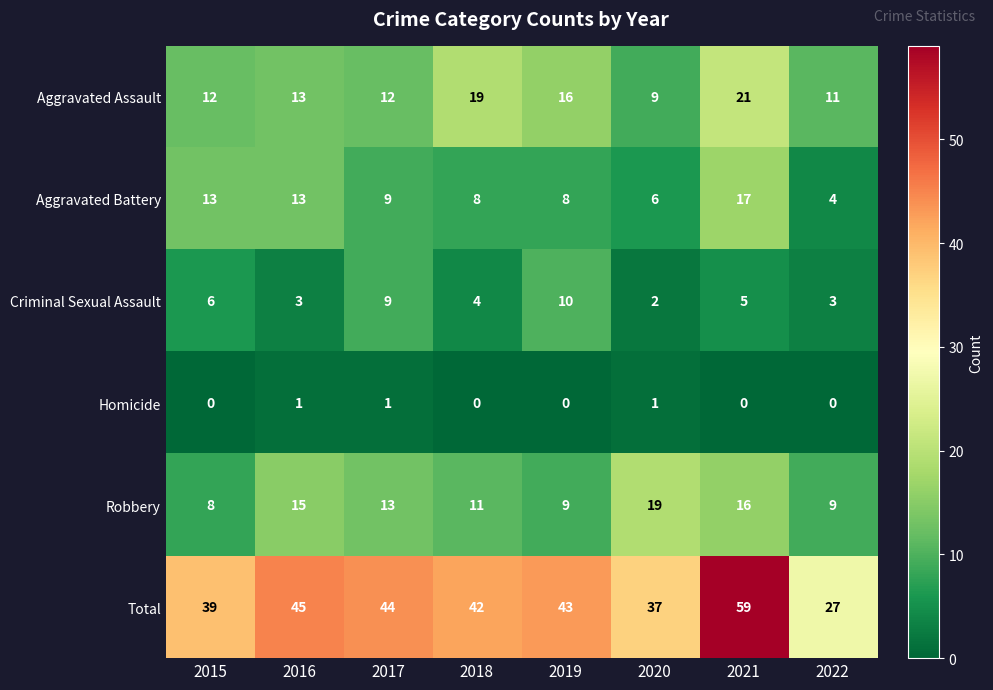

What is the difference between the maximum and second lowest values in the Criminal Sexual Assault series?

7